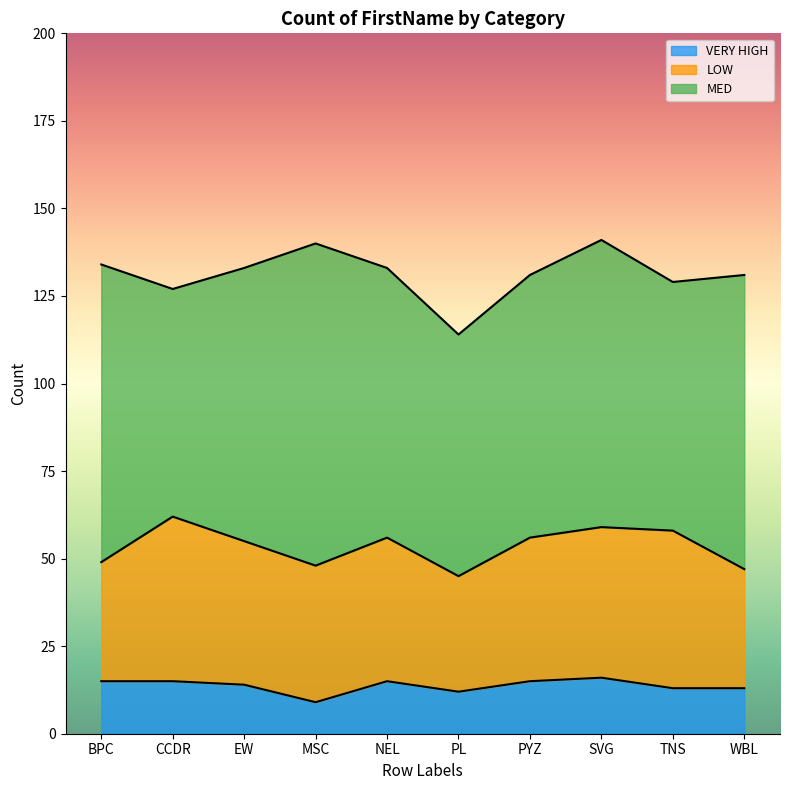

At which category is the sum across all series the highest?

SVG